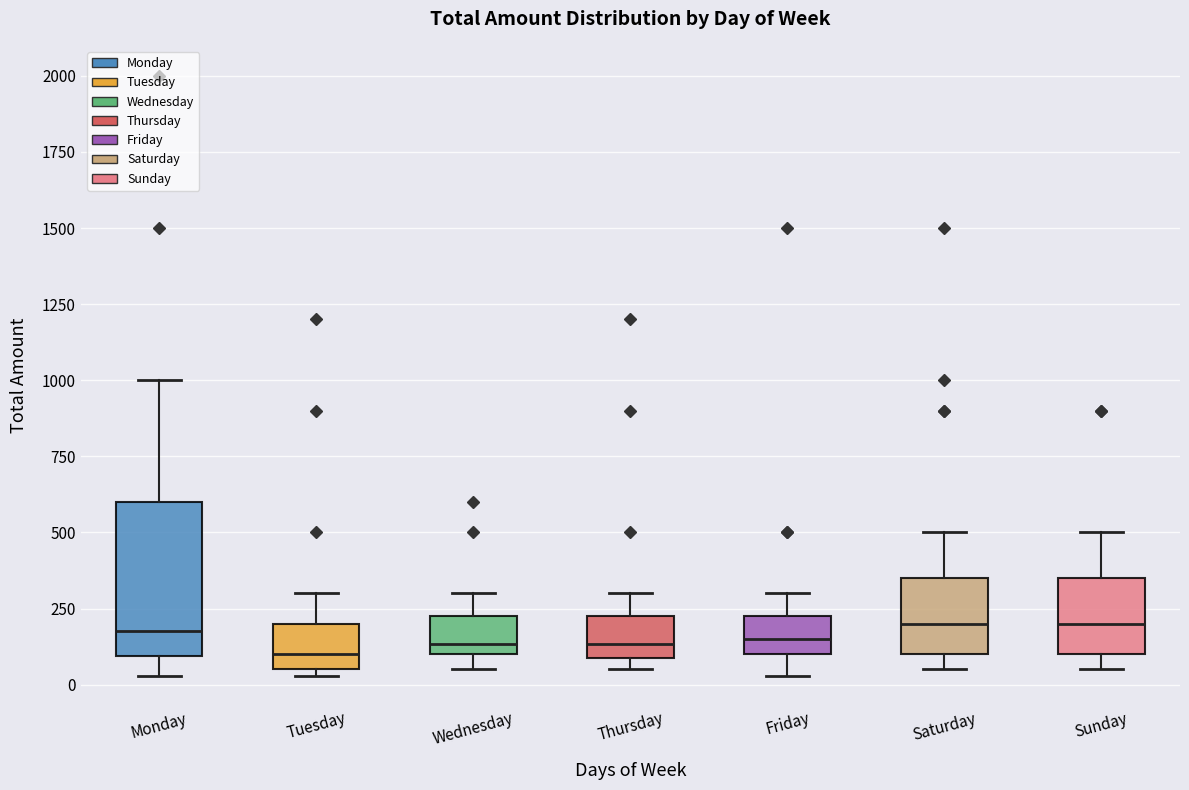

Which box is the tallest, from its lower edge to its upper edge?

Monday